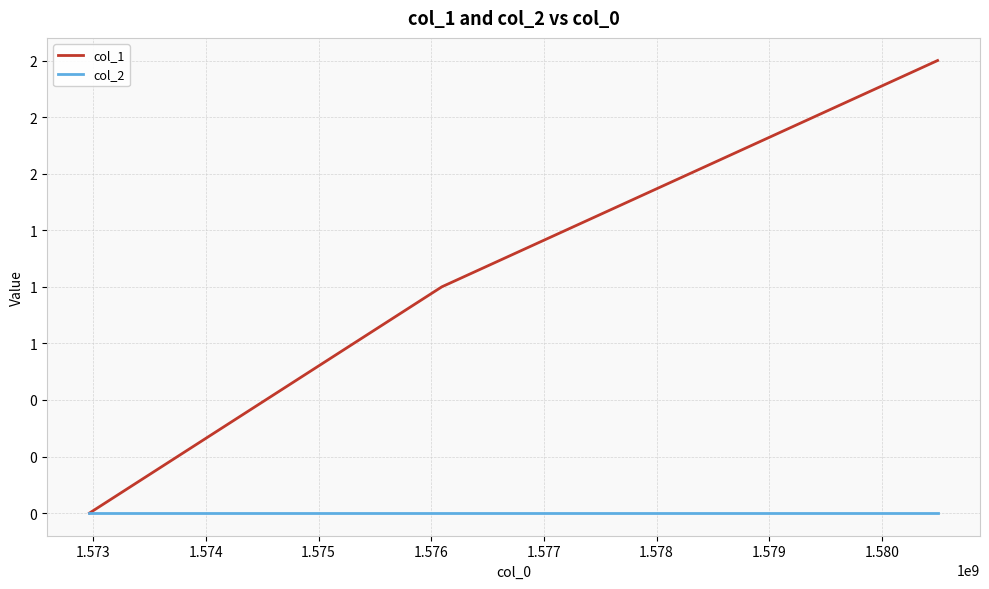

Does the chart have visible grid lines?

Yes